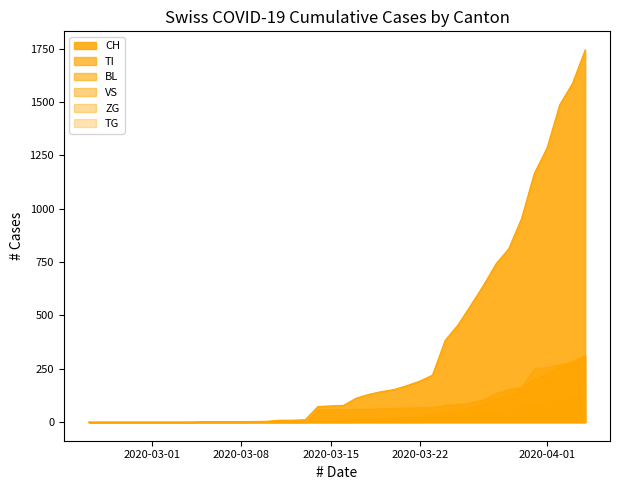

Read the TG value at 37, to the nearest 10.

10